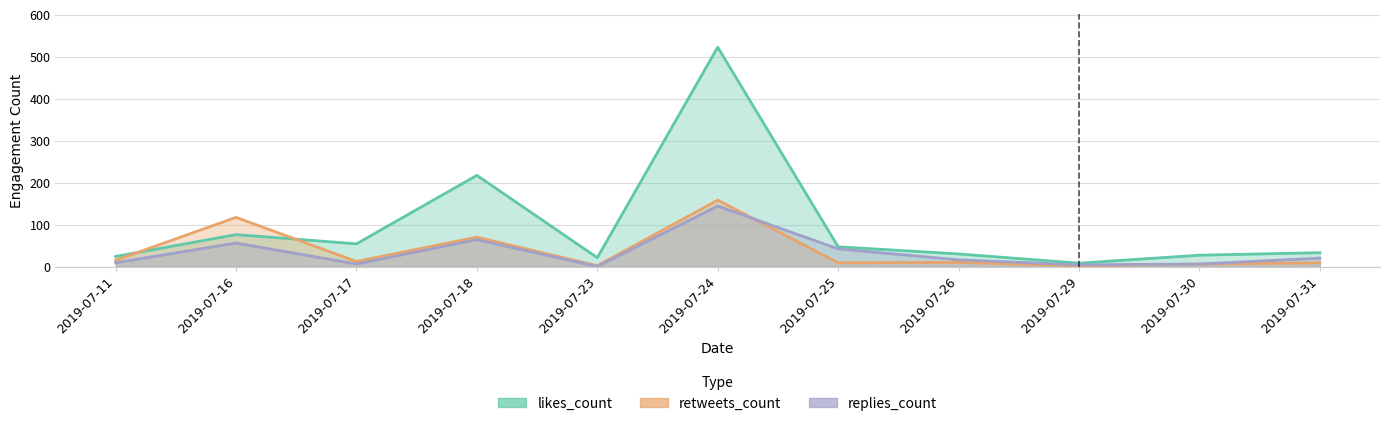

What is the difference between the maximum and minimum values in the retweets_count series?

156